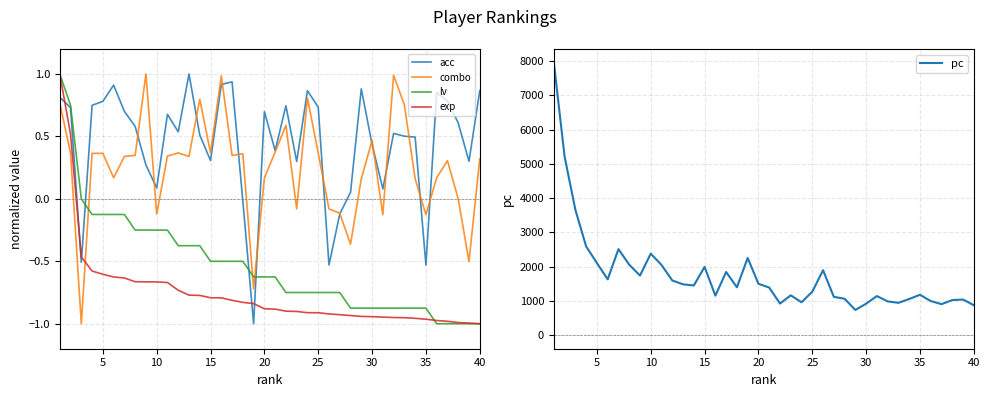

True or false: lv has more than 2 interior local peaks.

False